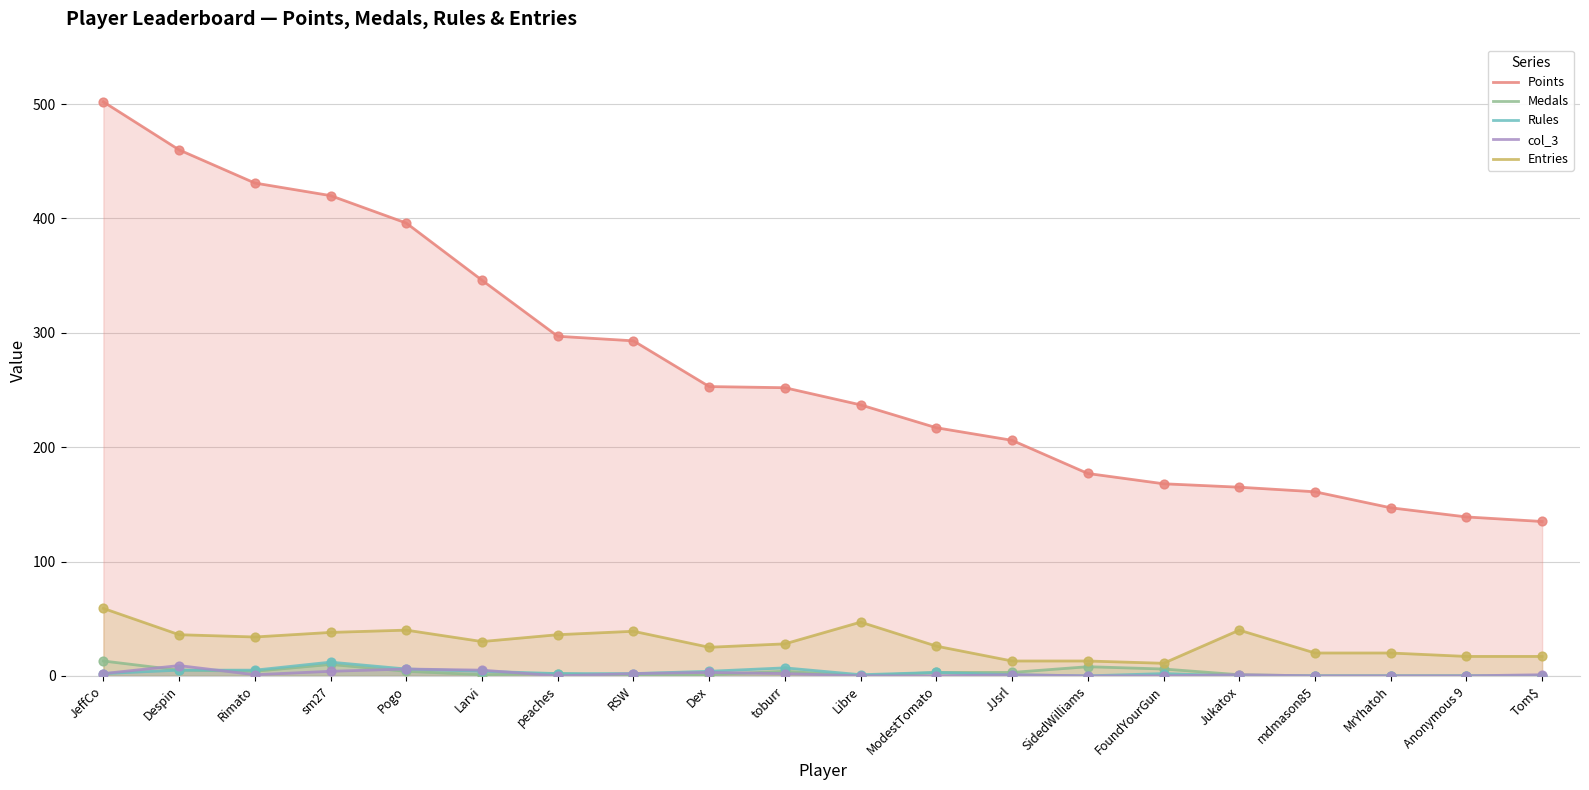

Which series has the widest spread of Y values?

Points